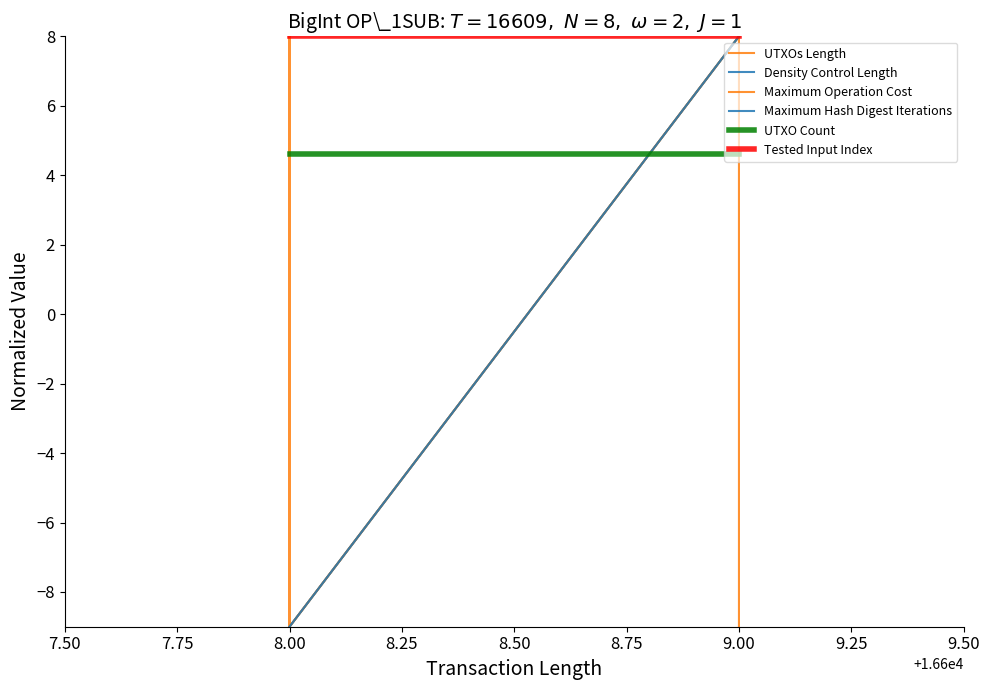

True or false: Tested Input Index and UTXOs Length intersect in this chart.

False